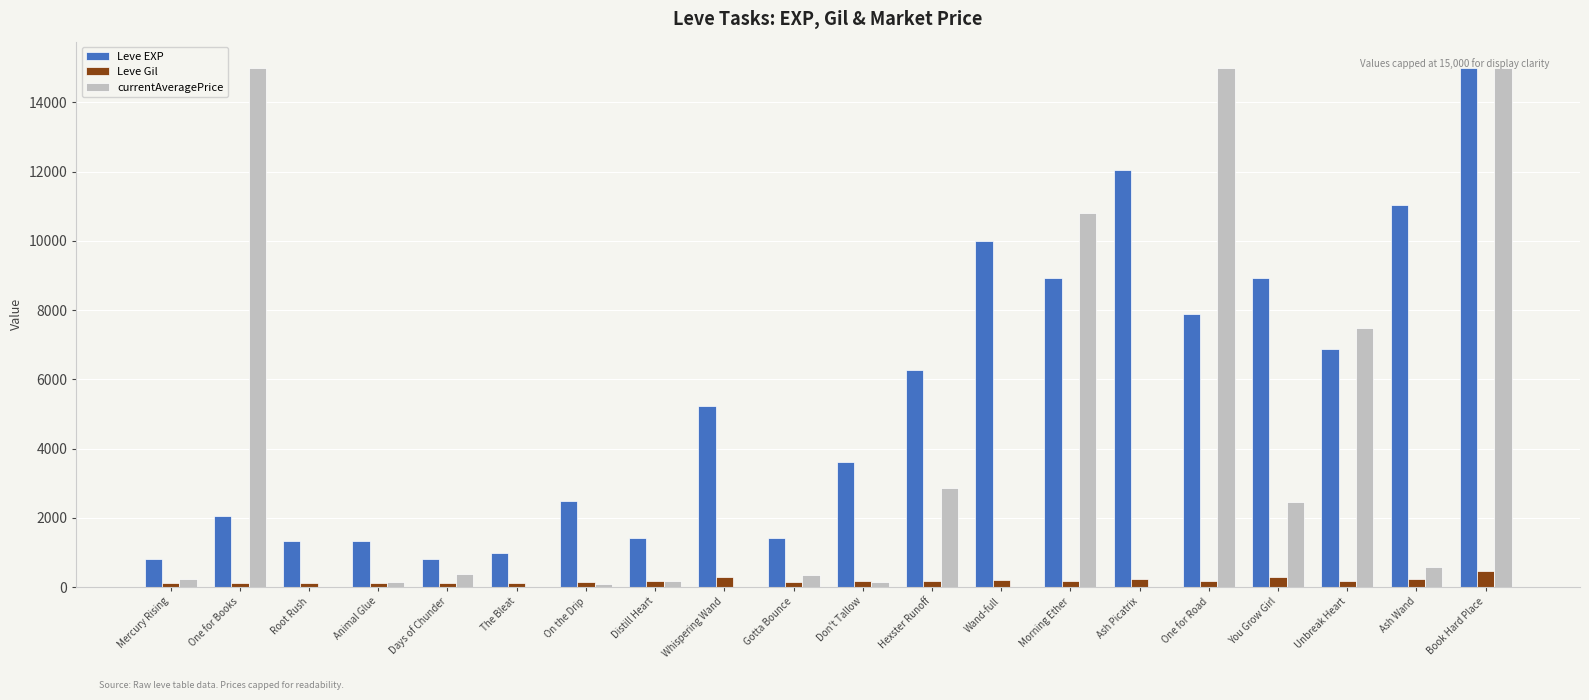

At which label does Leve EXP reach its peak?

Book Hard Place